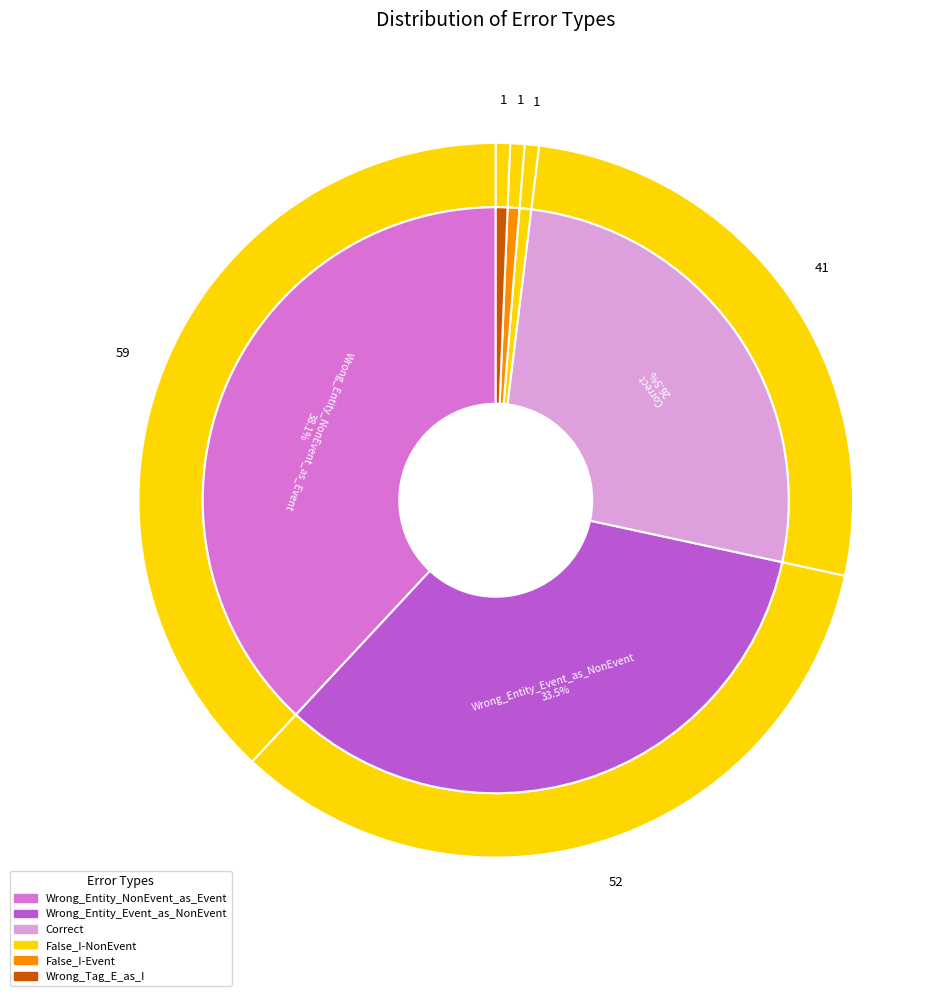

Count the number of slices in the pie.

6